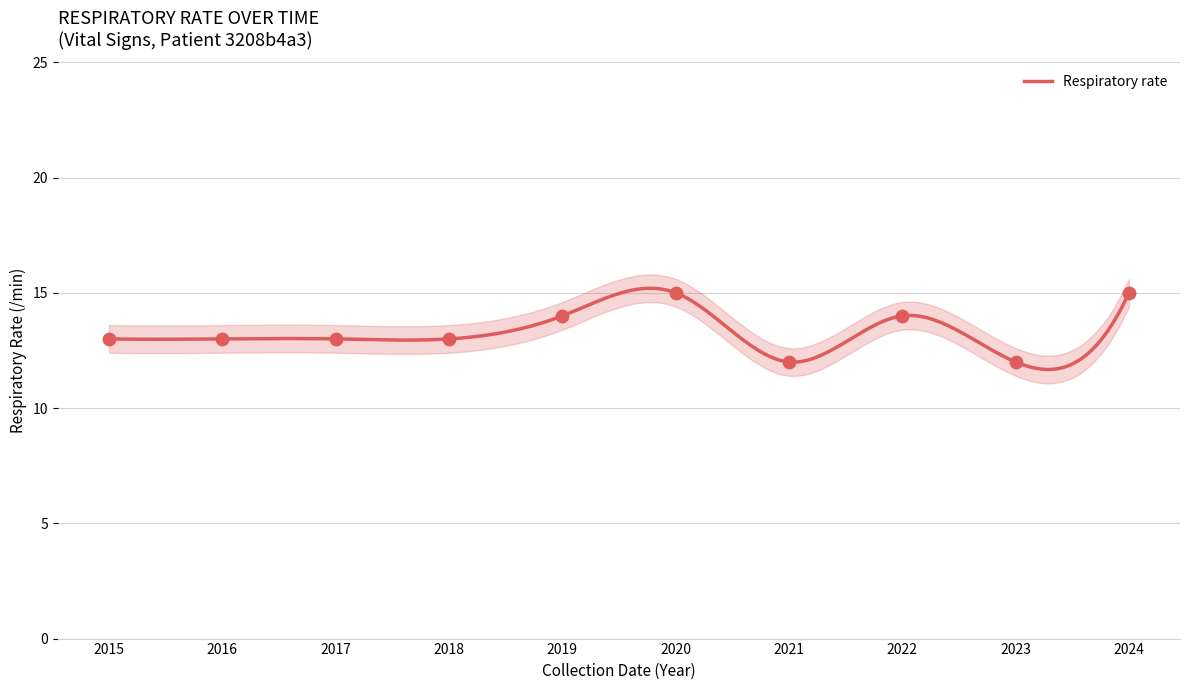

Which has a higher value, 2015 or 2023?

2015